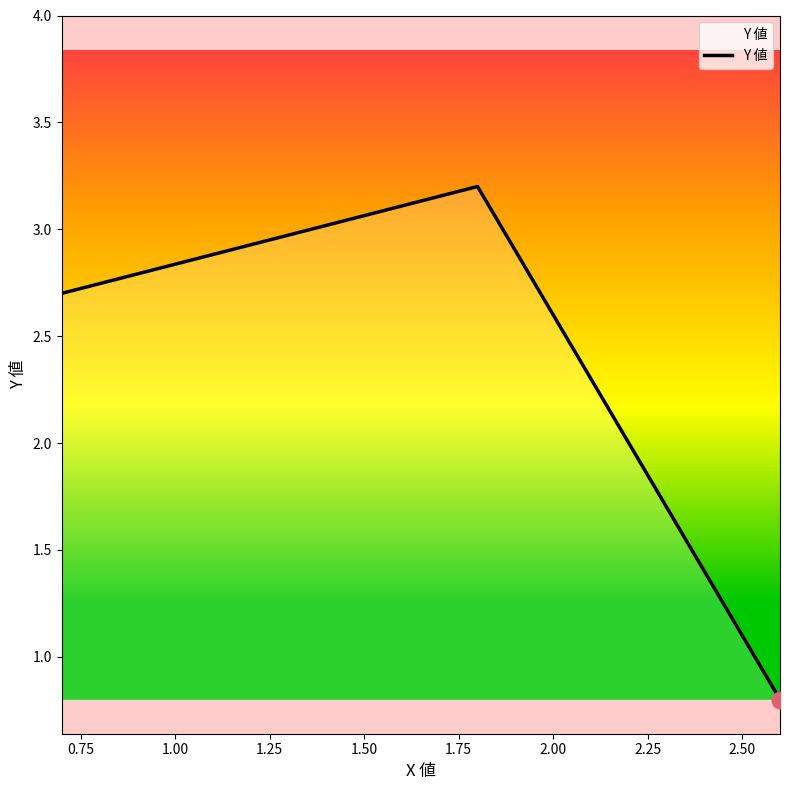

What is the minimum value shown in the chart?

0.8